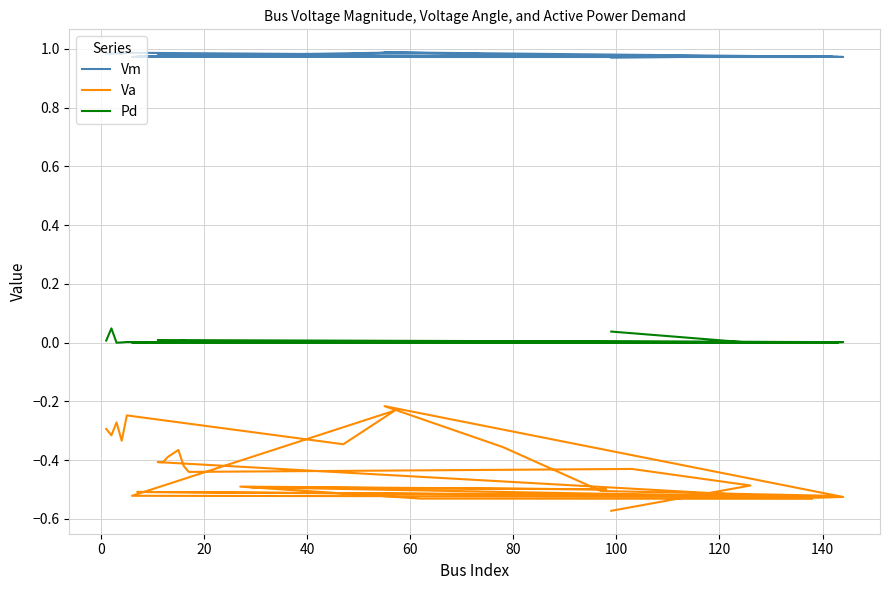

What is the label of the 21st point from the left?

20